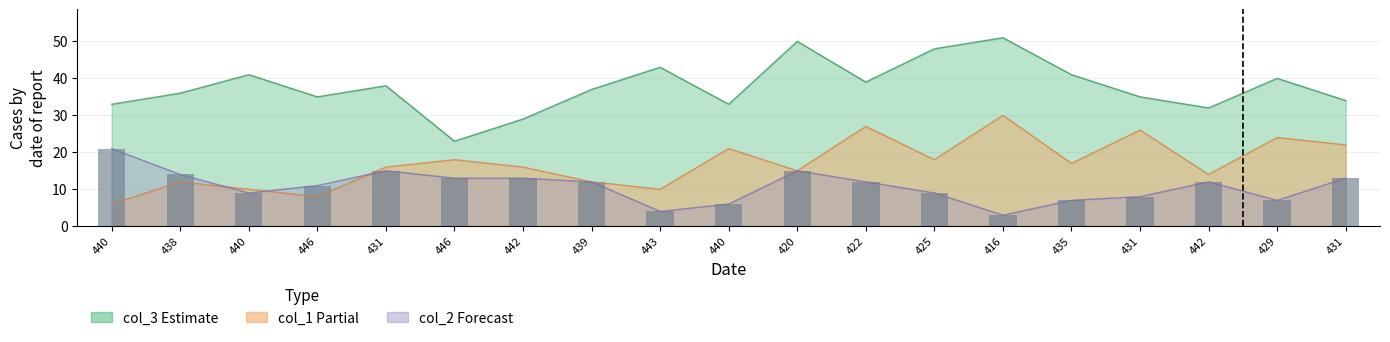

Reading left to right, what are all the values shown in this chart?

21	14	9	11	15	13	13	12	4	6	15	12	9	3	7	8	12	7	13